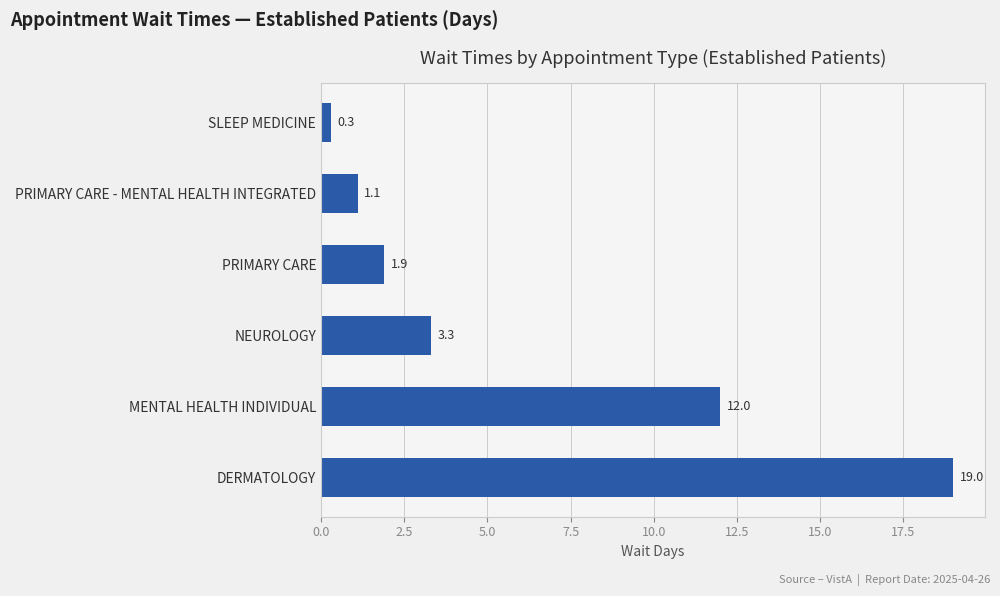

How many values are below 3?

3